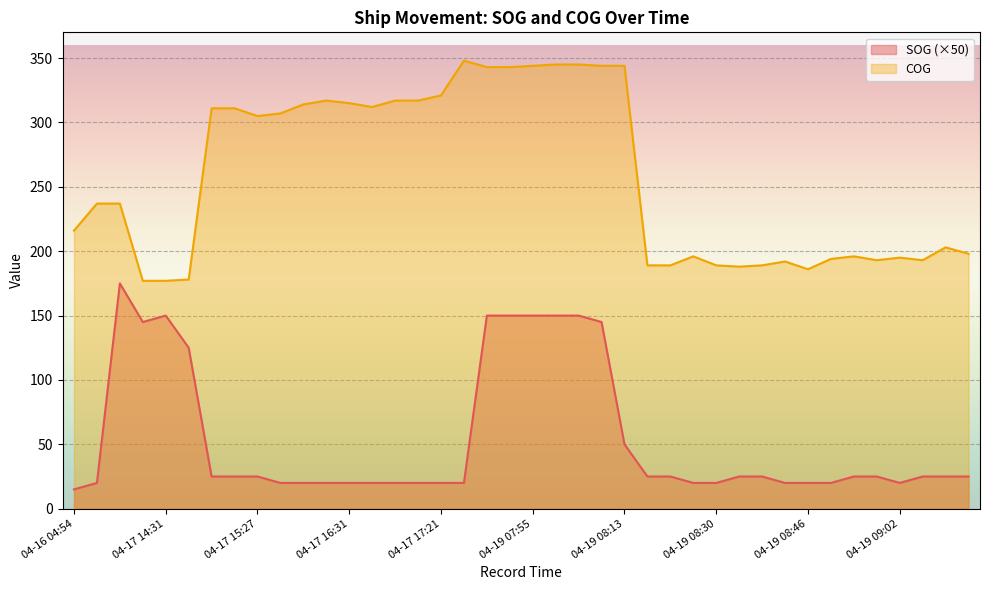

What is the average value of the SOG series?

54